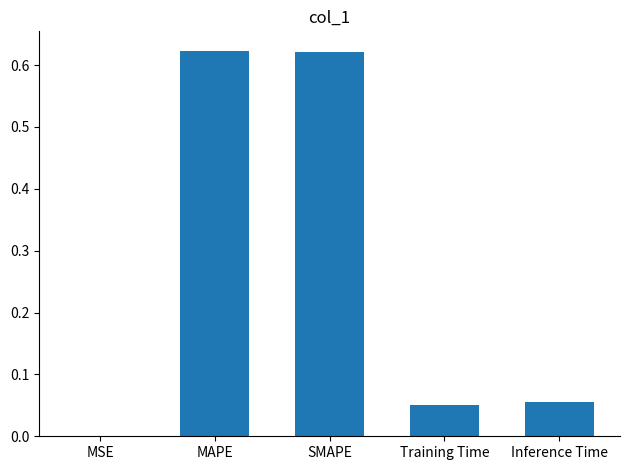

What is the sum of all values?

1.4